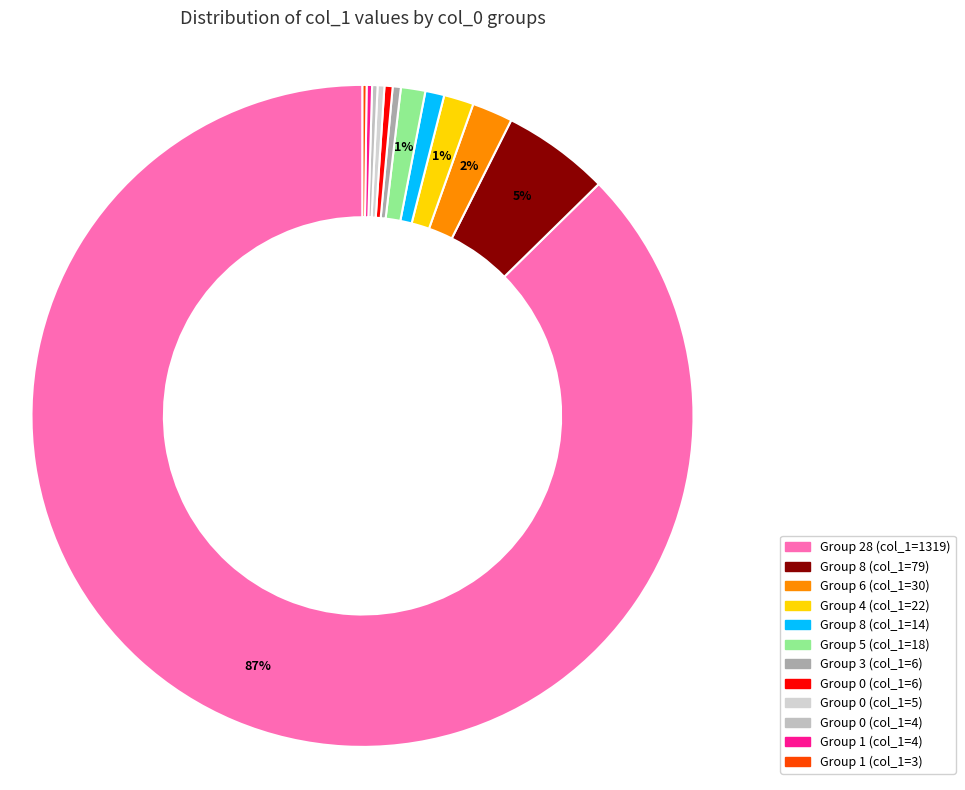

How many slices are in this pie chart?

12